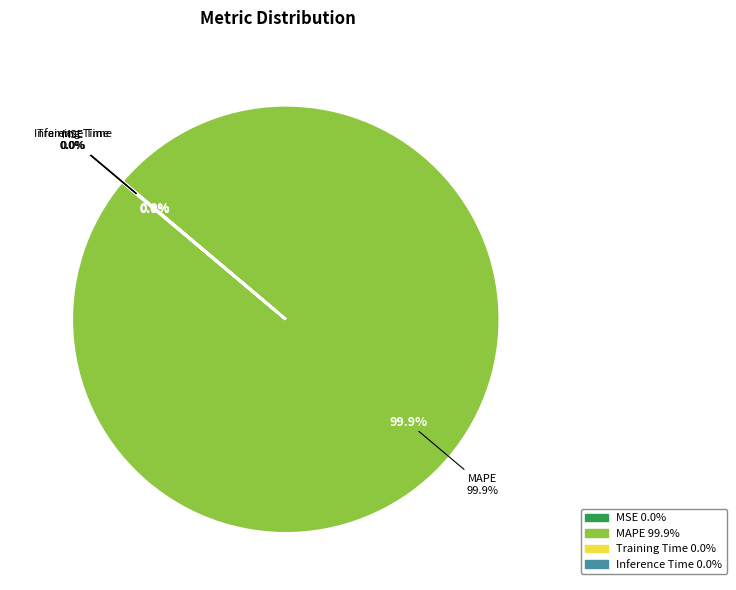

Do Training Time and MSE together represent more than half of the pie?

No